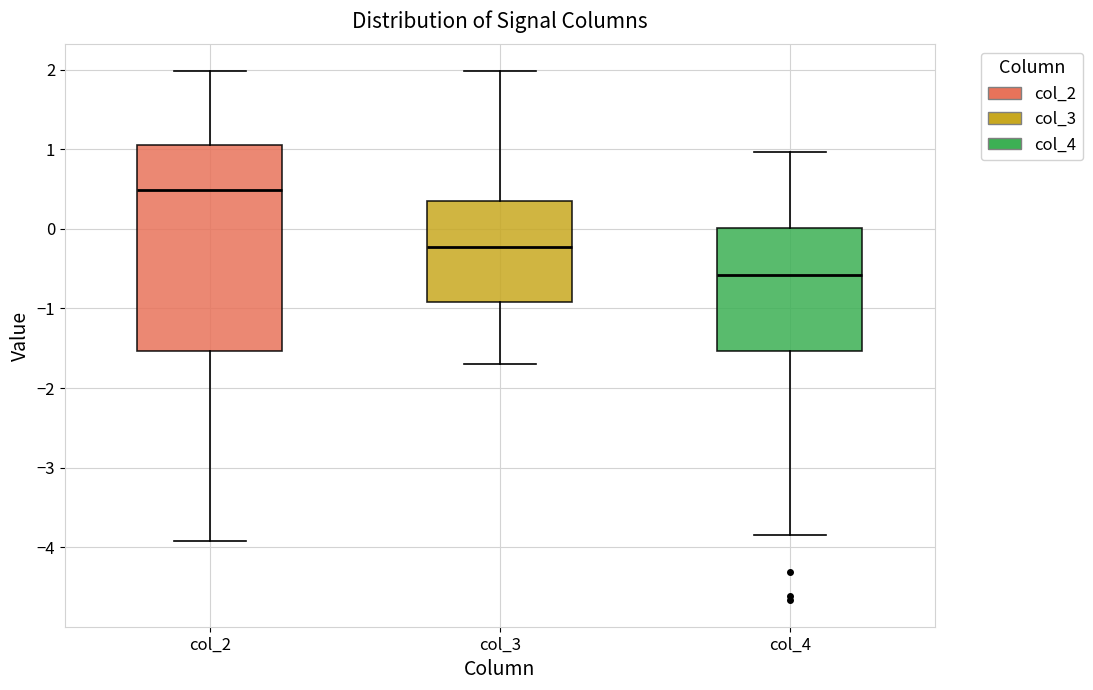

Which box has the lowest median line?

col_4